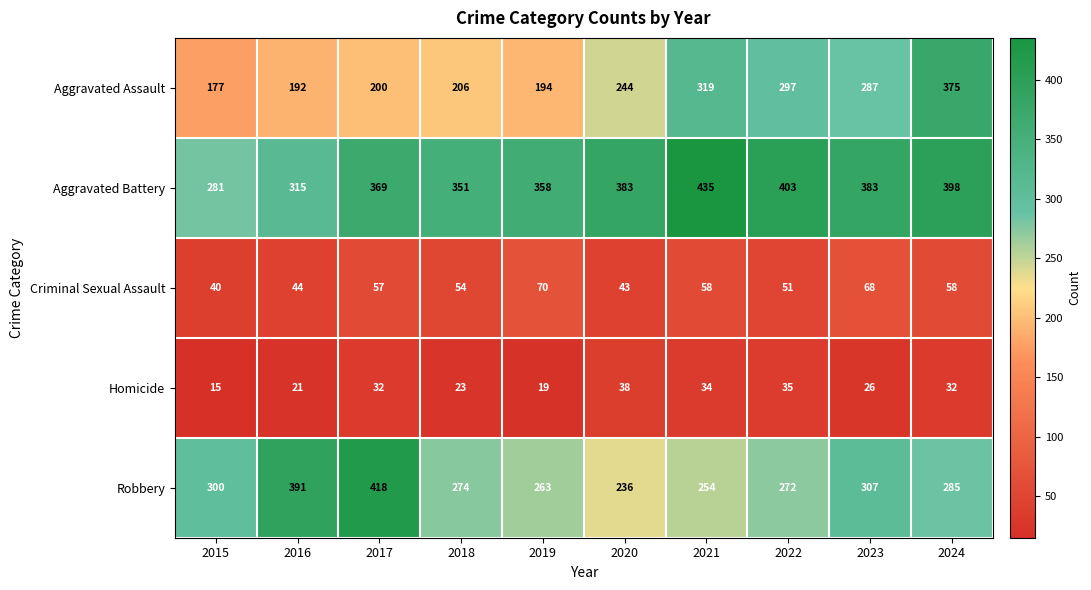

Read the Criminal Sexual Assault value at 2024, to the nearest 10.

60